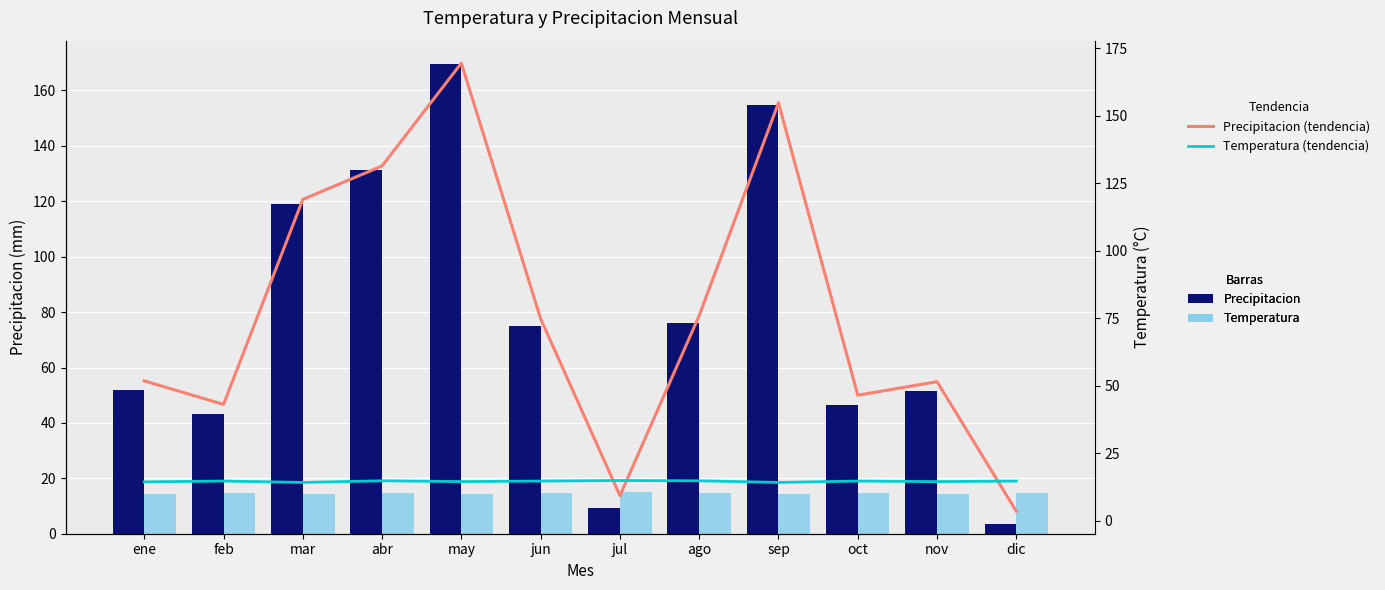

List the series in order of their peak value, highest first.

Precipitacion, Precipitacion (tendencia), Temperatura, Temperatura (tendencia)